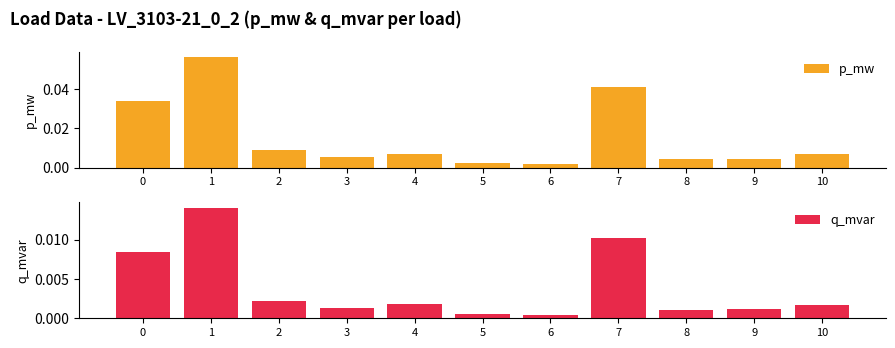

Which series has the largest total across all categories?

p_mw